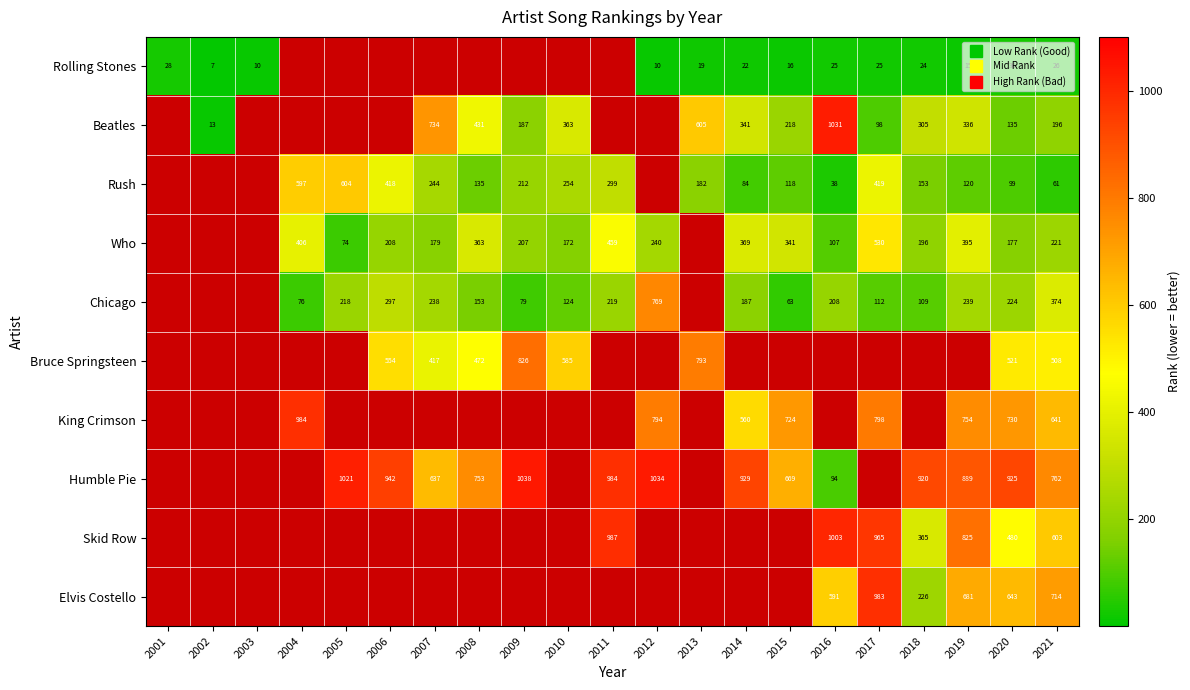

Is it true that Rolling Stones equals 23.4 at 2019?

False